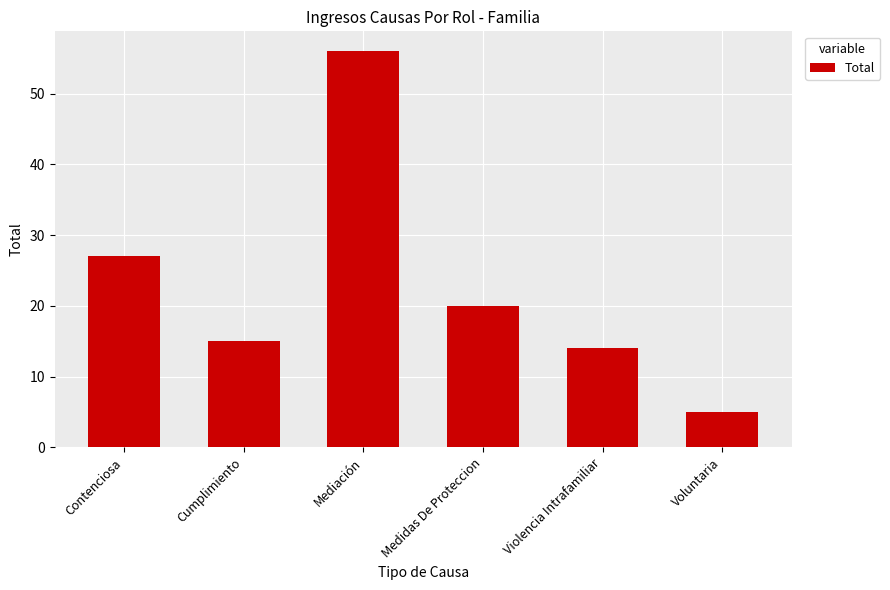

What position from the right is Mediación?

4